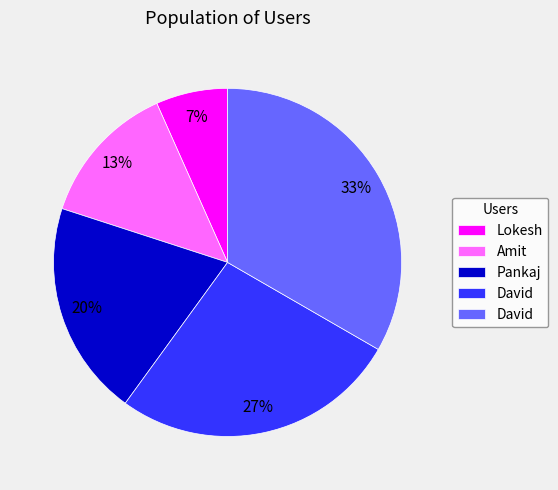

Is there any slice that represents more than half of the pie?

No